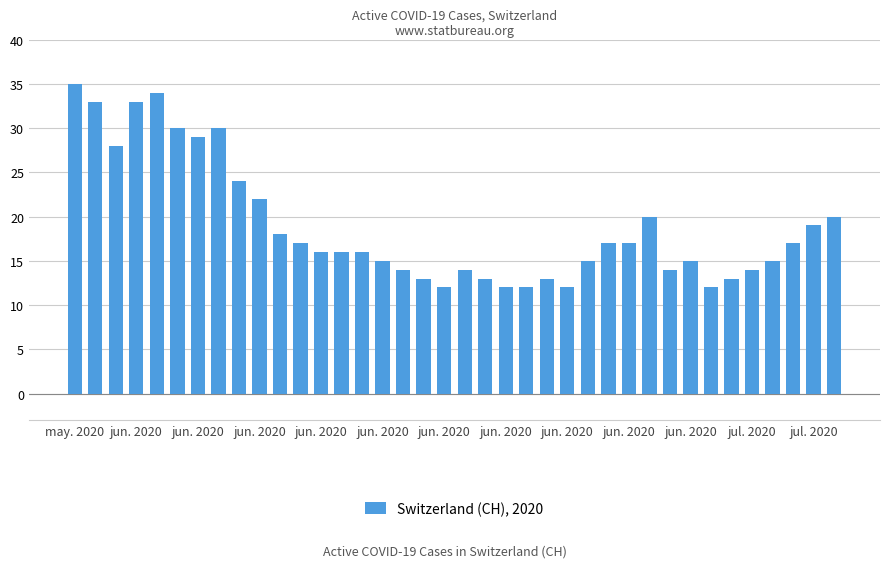

How many bars are there in total?

38